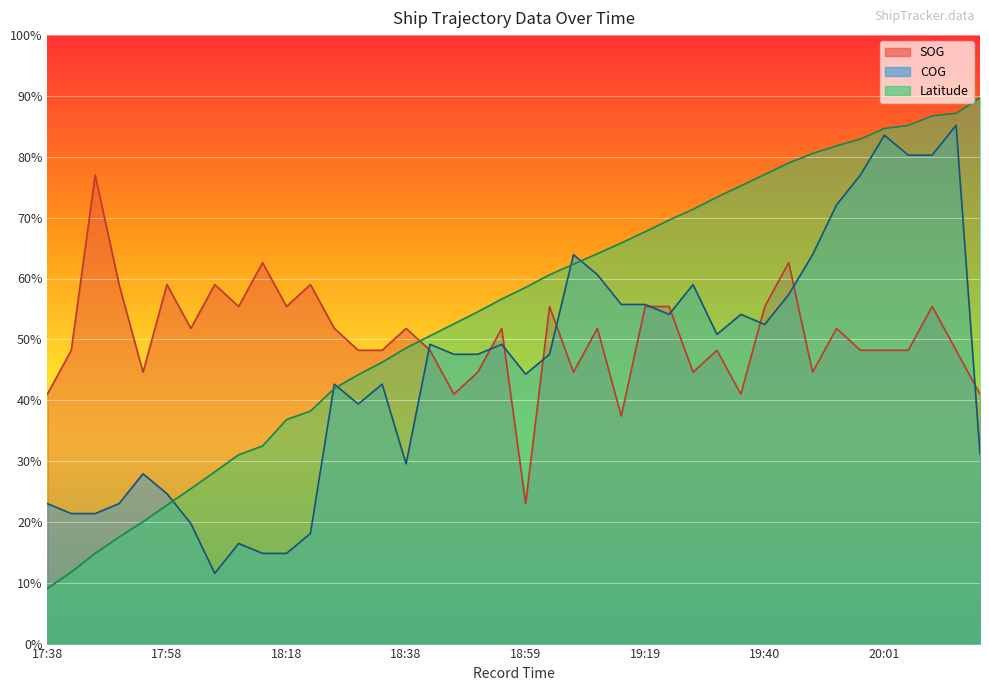

What position from the right is 18:55?

21